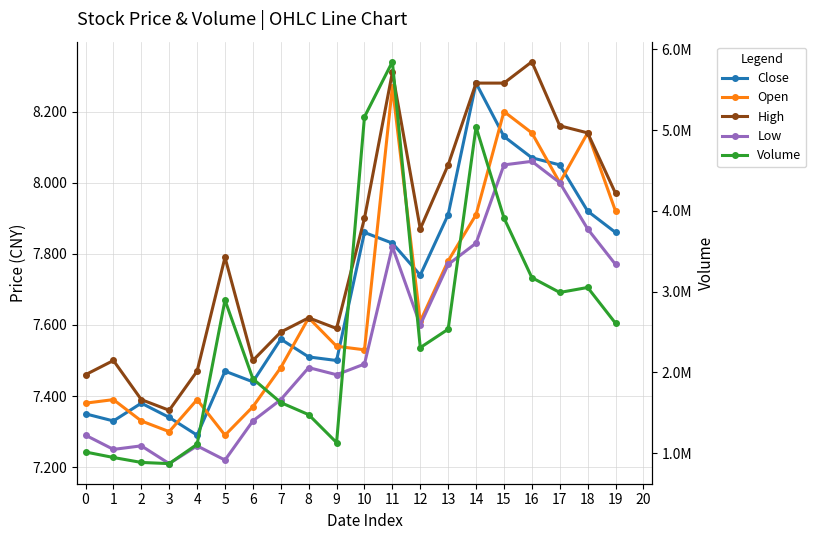

Which series changed the most between 1 and 11?

Volume